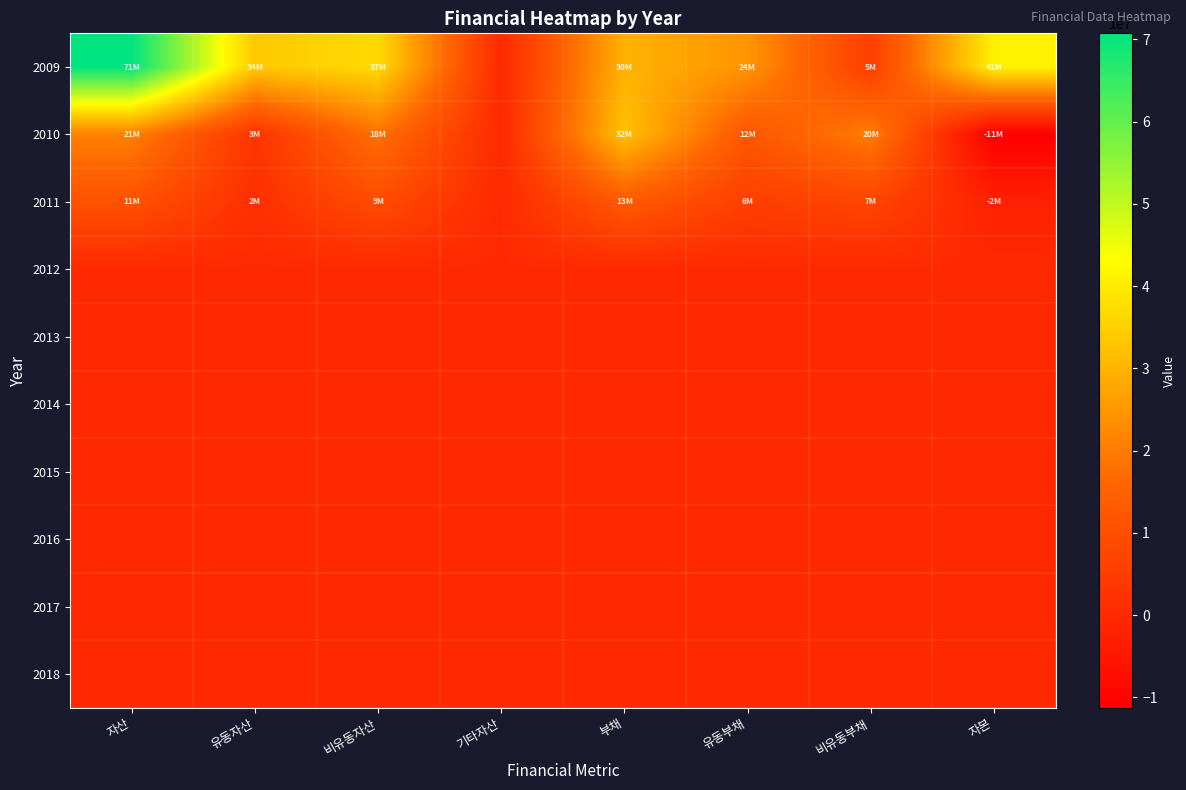

What is the spread (max minus min) of values at 비유동부채?

20442104